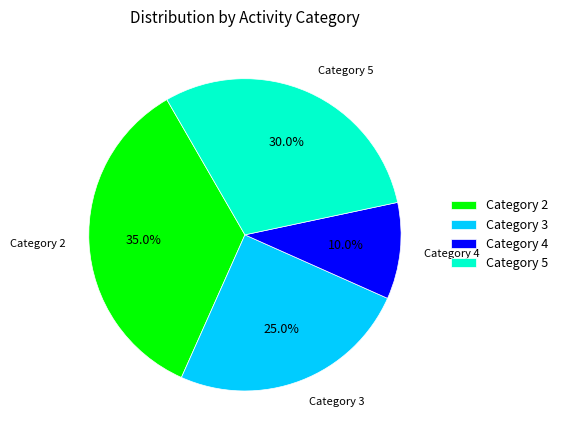

Is the sum of Category 4 and Category 3 greater than half?

No